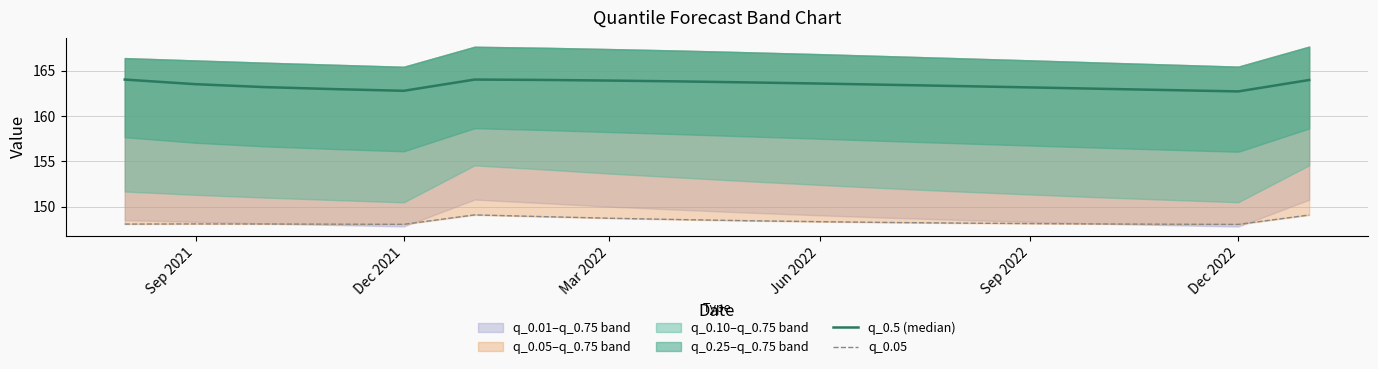

True or false: q_0.5 (median) and q_0.05 intersect in this chart.

False